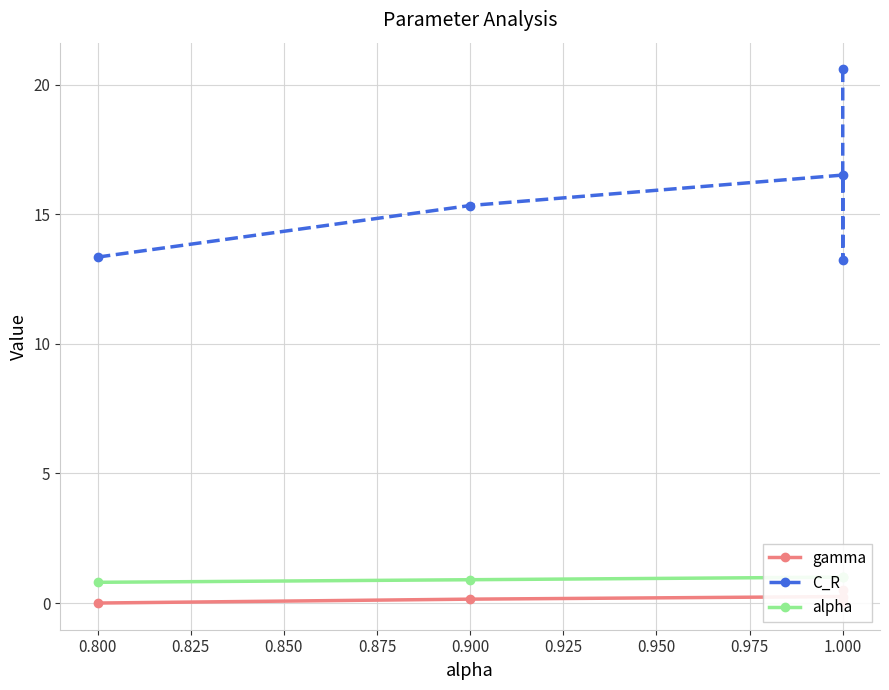

The value of alpha at 0.900 is 1.4. True or false?

False